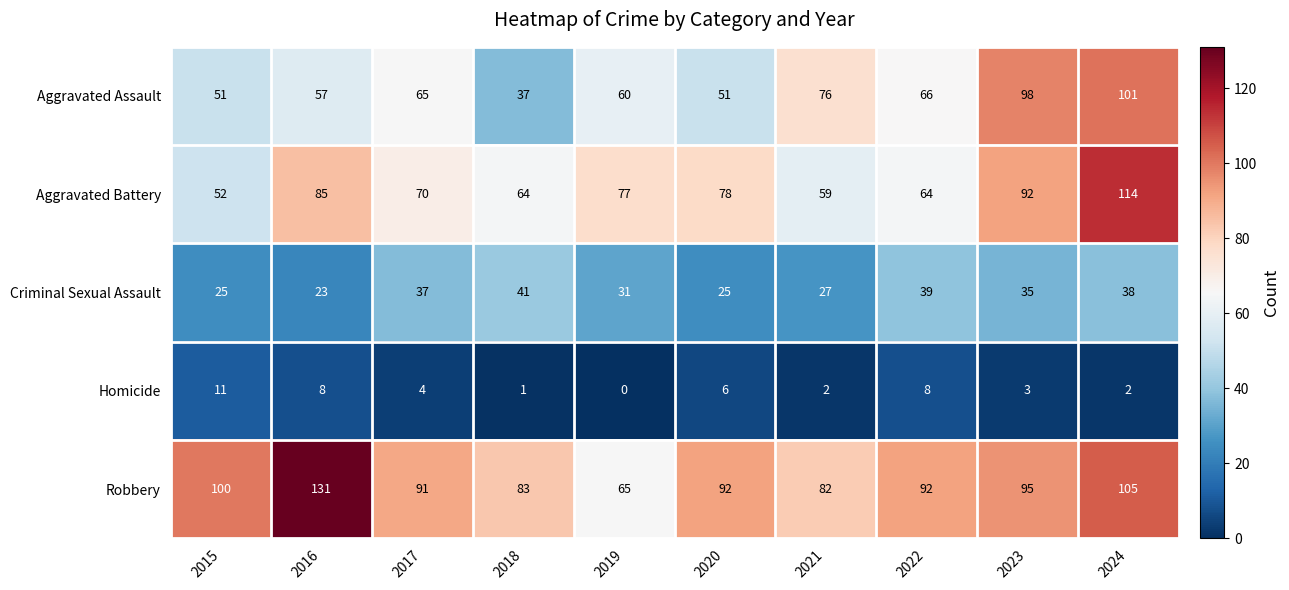

How many series are shown in this chart?

5